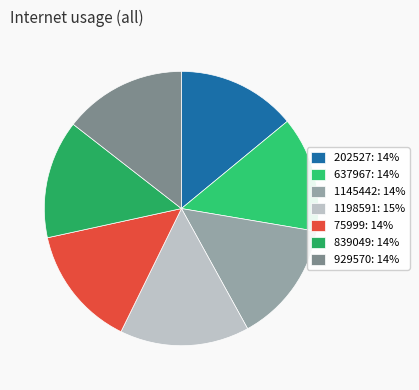

Is it true that 202527 is 14% of the pie?

True